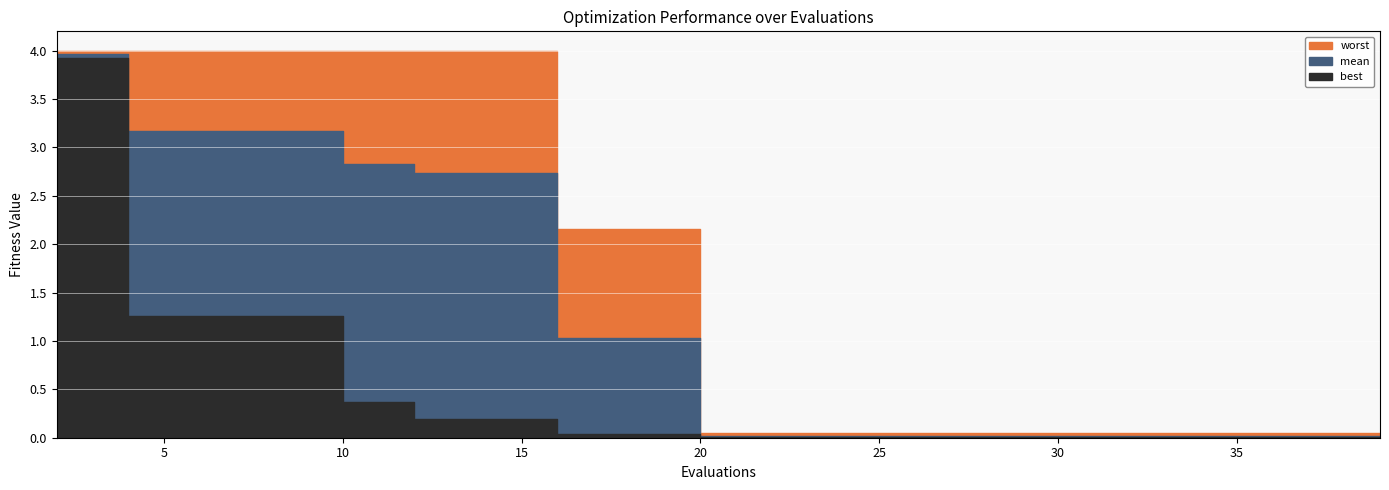

True or false: best and mean cross at least once.

False